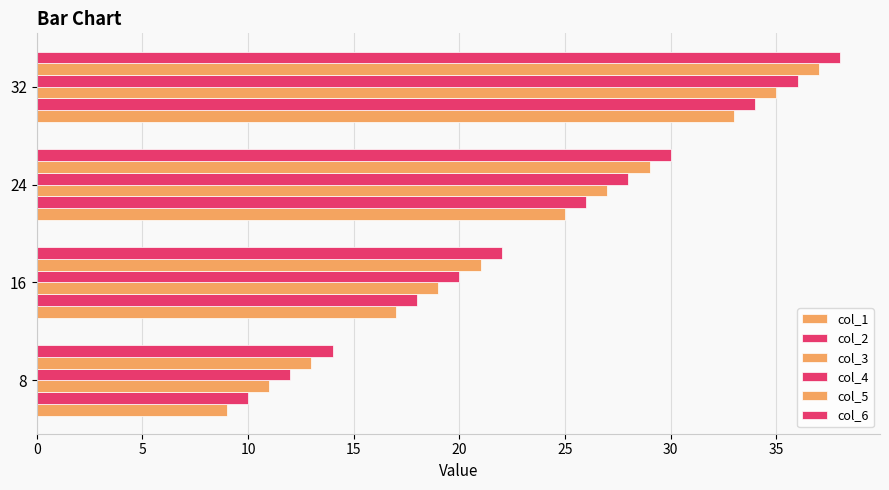

What is the difference between the maximum and minimum values in the col_3 series?

24